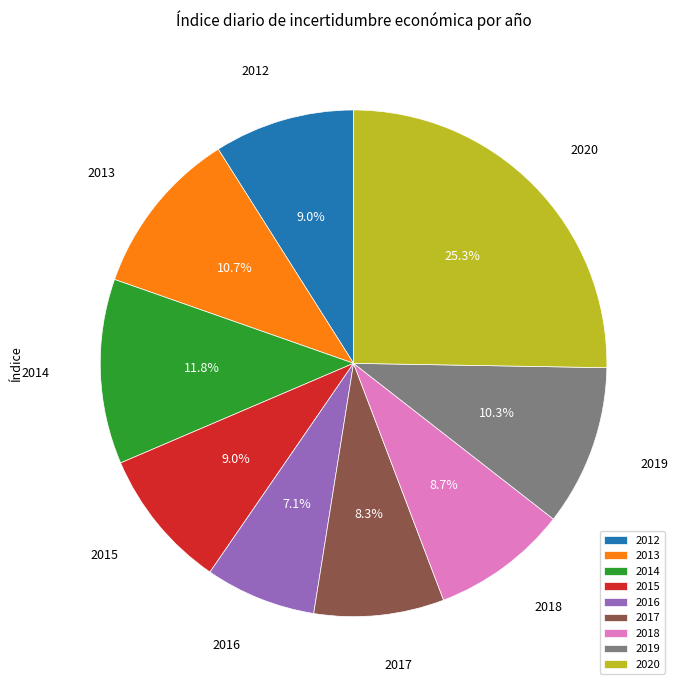

Do 2020 and 2012 together represent more than half of the pie?

No